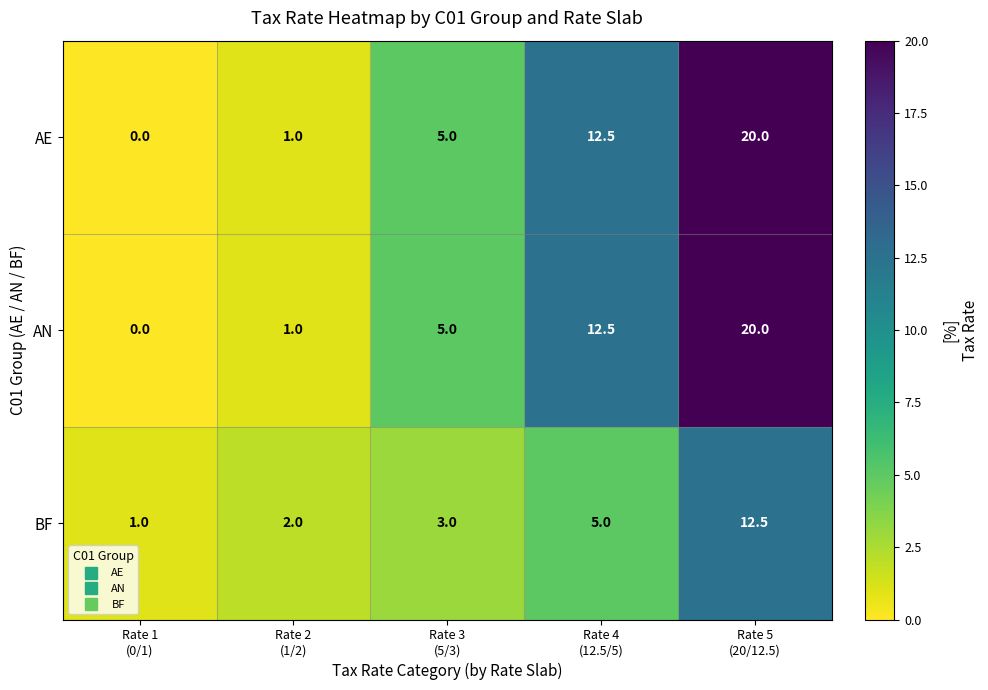

What is the difference between the maximum and minimum values in the BF series?

11.5